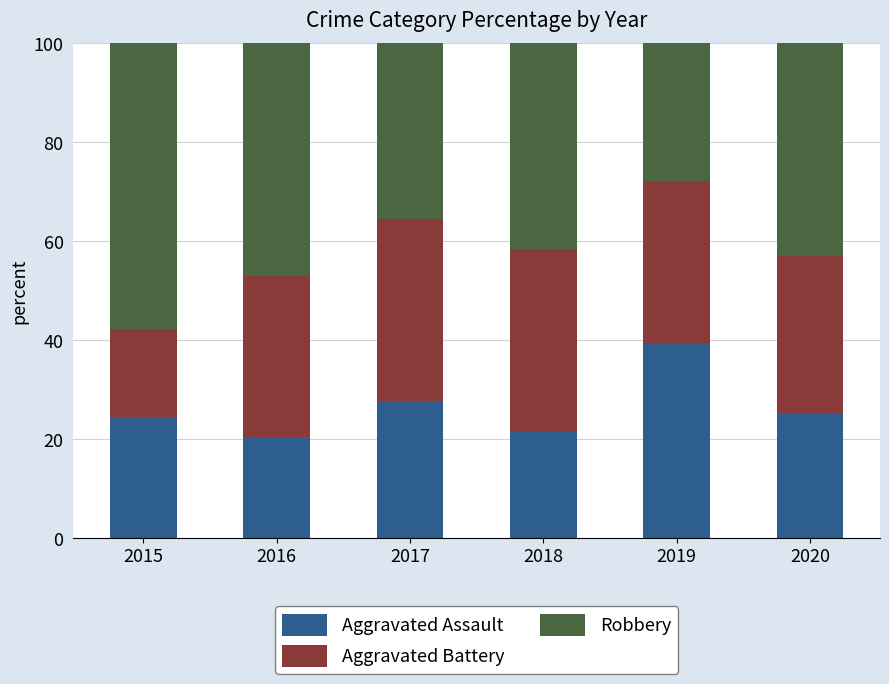

What is the average value of the Aggravated Assault series?

26.5